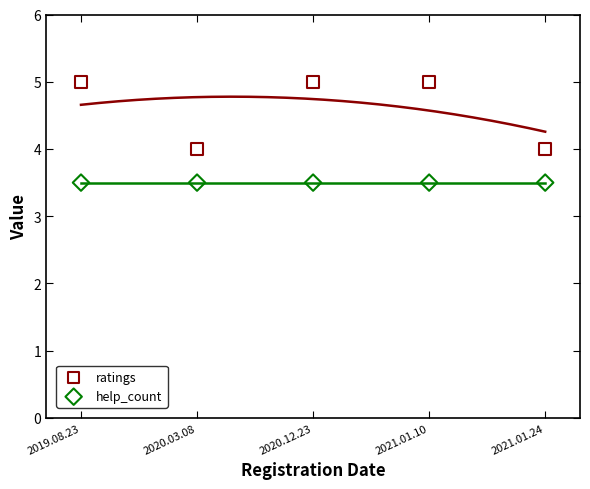

Which series contains the highest Y value?

ratings